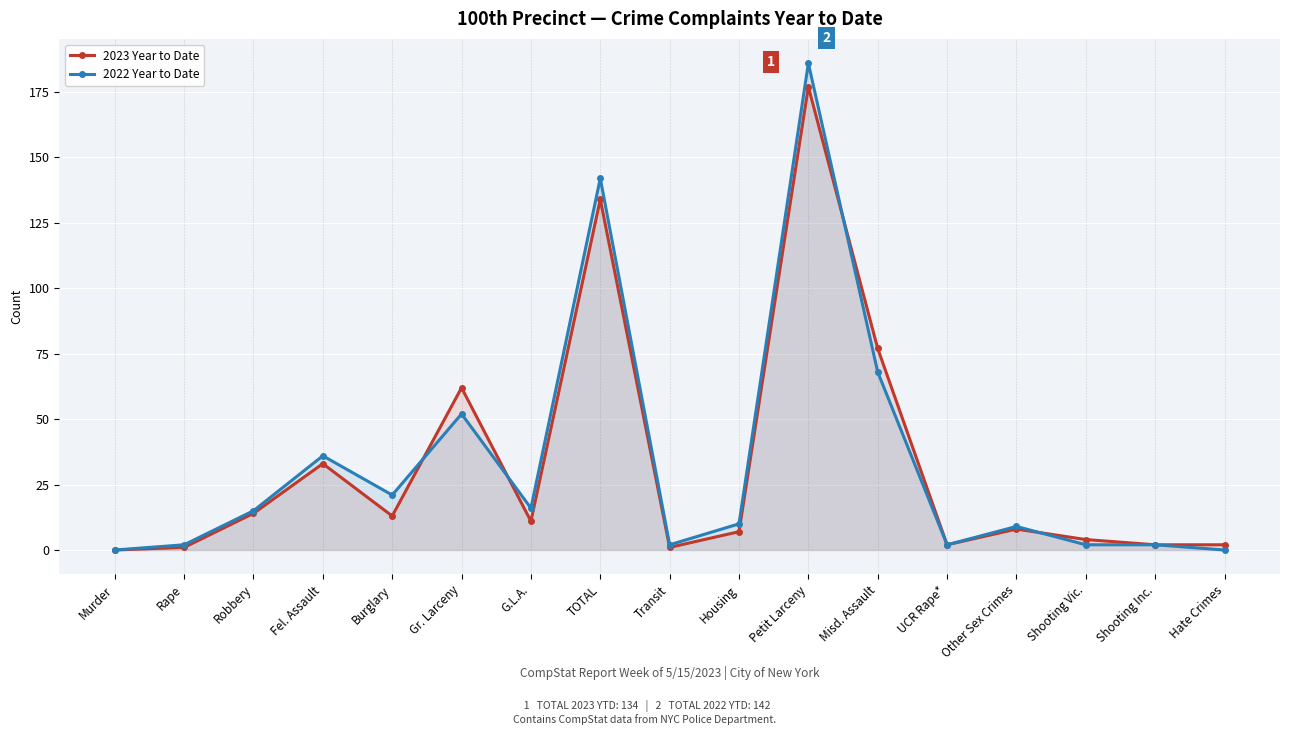

How many distinct data groups are displayed?

2